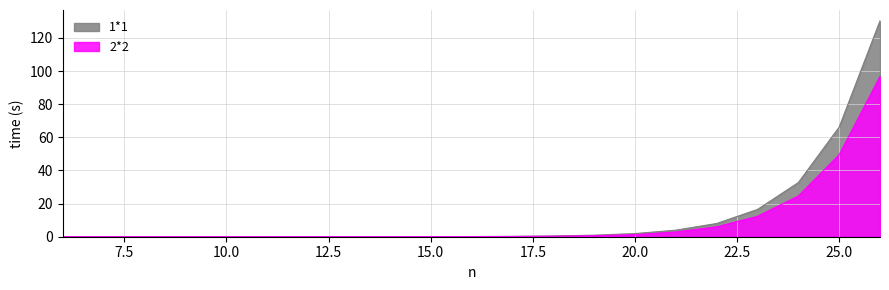

Is it true that 1*1 equals 16.5 at 23?

True